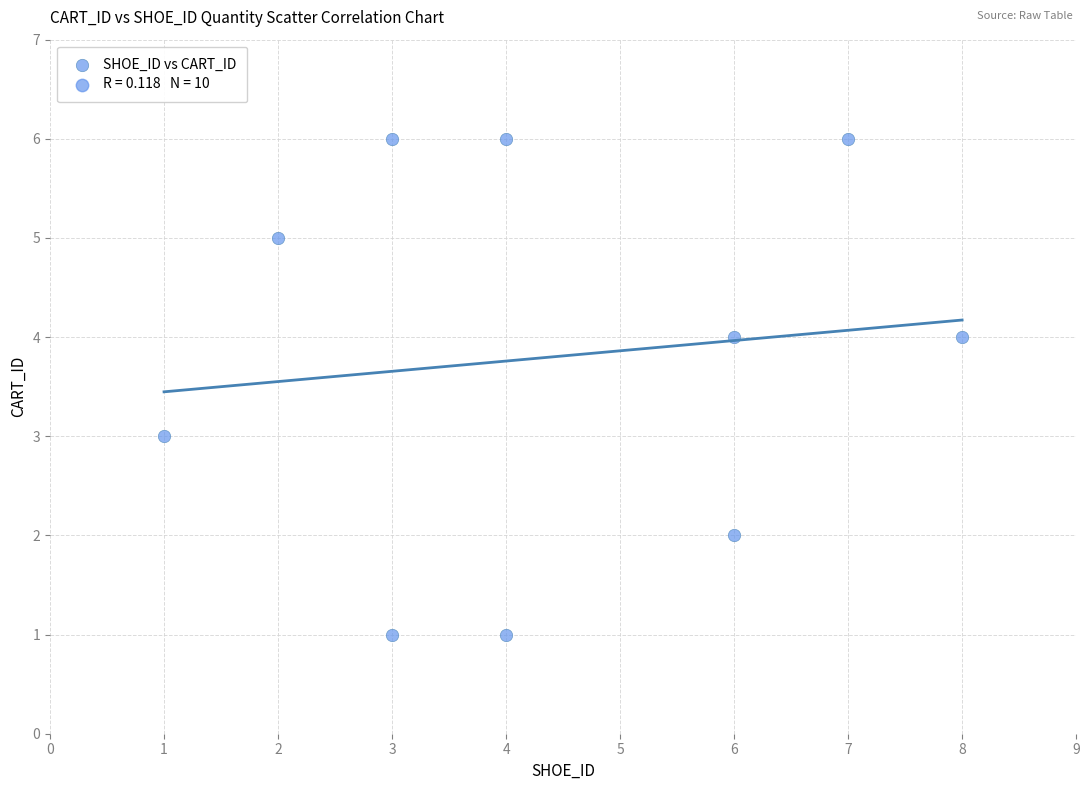

What is the range of Y values (max minus min)?

5